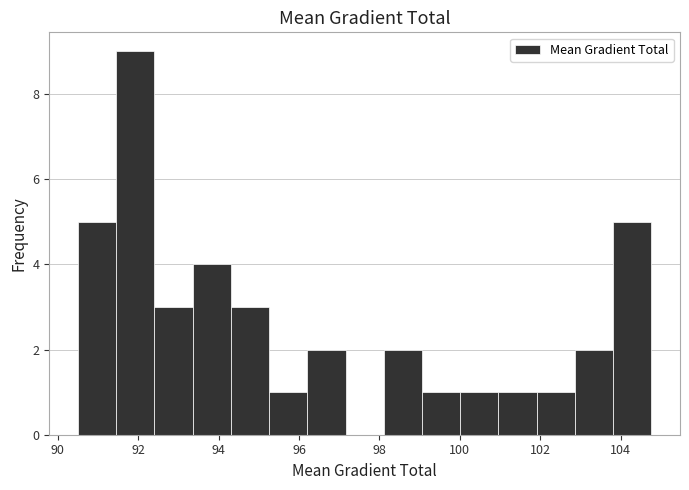

Reading left to right, list every bar in this chart as the range it spans on the x-axis followed by its height. Neither the bar edges nor the heights are printed on the chart, so give them approximately, as read against the axes.

90.6 to 91.4: 5
91.4 to 92.4: 9
92.4 to 93.4: 3
93.4 to 94.4: 4
94.4 to 95.2: 3
95.2 to 96.2: 1
96.2 to 97.2: 2
97.2 to 98.2: 0
98.2 to 99.0: 2
99.0 to 100.0: 1
100.0 to 101.0: 1
101.0 to 102.0: 1
102.0 to 102.8: 1
102.8 to 103.8: 2
103.8 to 104.8: 5